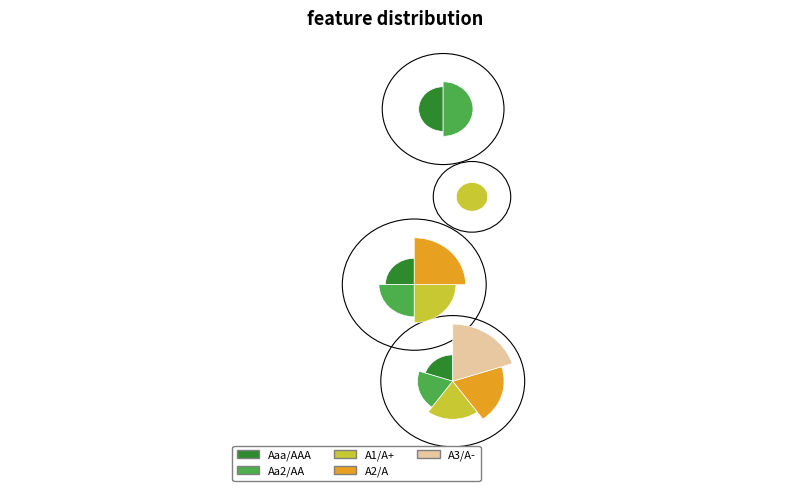

Which category has the smallest portion of the pie?

Aaa/AAA